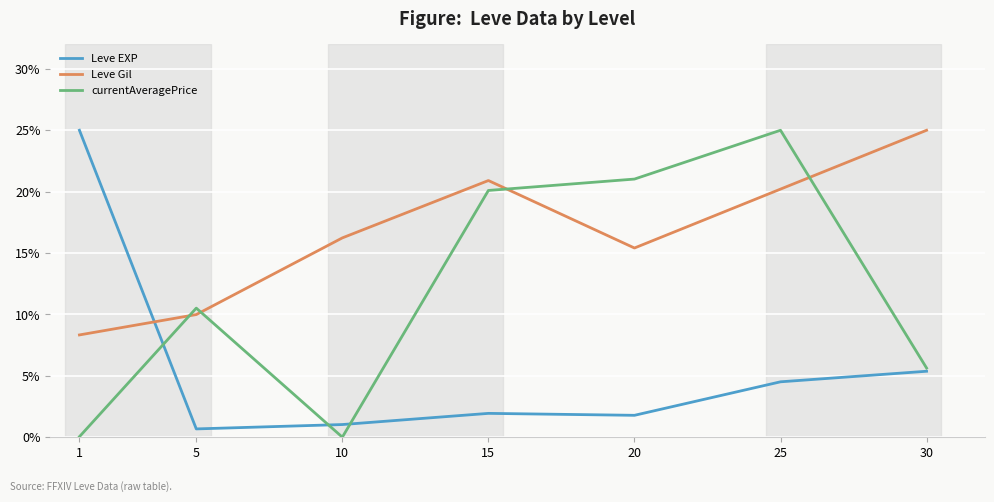

Where do Leve Gil and Leve EXP first cross each other?

1 and 5